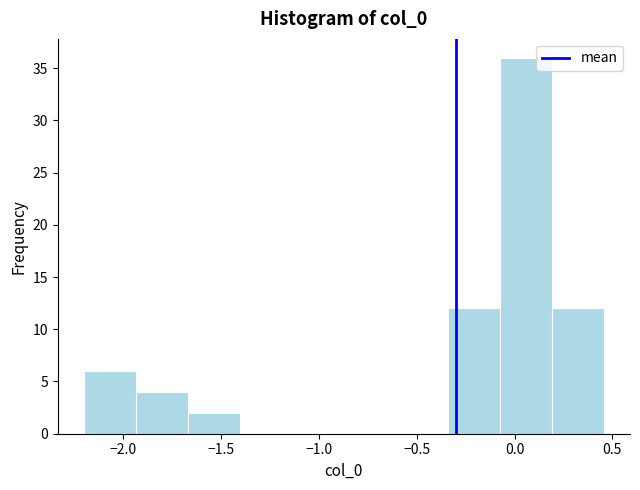

Reading left to right, list every bar in this chart as the range it spans on the x-axis followed by its height. Neither the bar edges nor the heights are printed on the chart, so give them approximately, as read against the axes.

-2.20 to -1.95: 6
-1.95 to -1.65: 4
-1.65 to -1.40: 2
-1.40 to -1.15: 0
-1.15 to -0.85: 0
-0.85 to -0.60: 0
-0.60 to -0.35: 0
-0.35 to -0.05: 12
-0.05 to 0.20: 36
0.20 to 0.45: 12